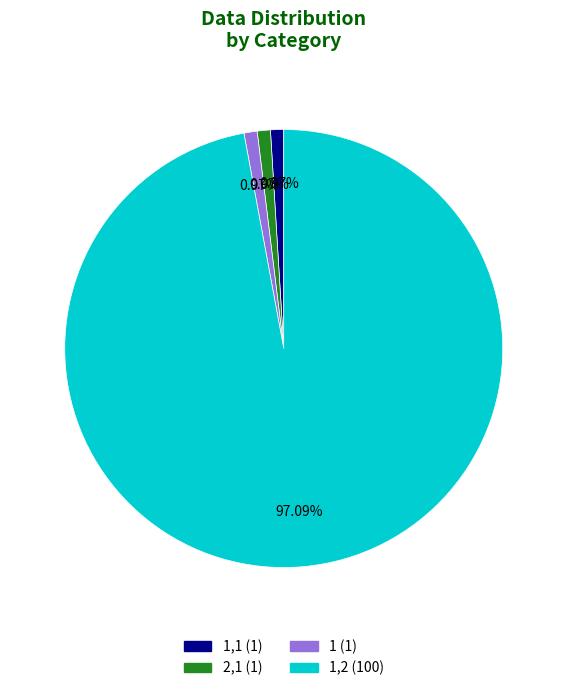

Approximately how many times larger is the value at 1,1 (1) compared to 1 (1)?

1.0